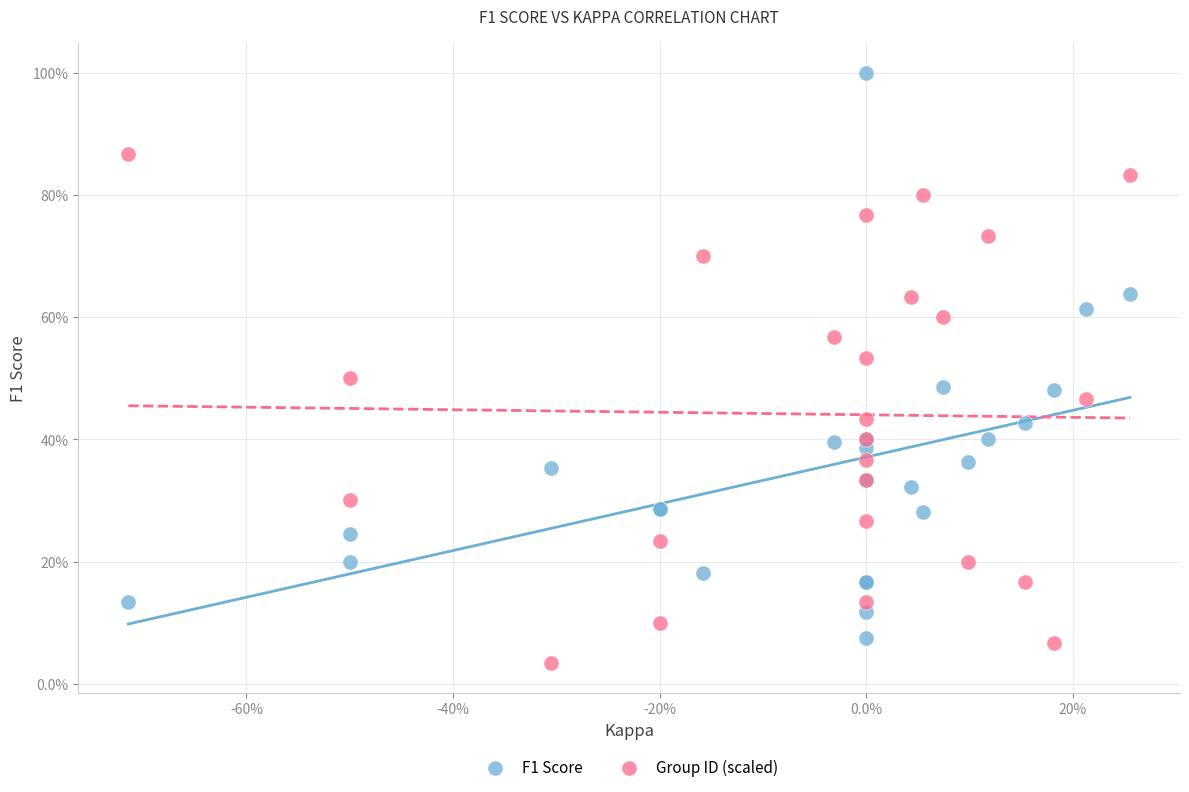

What are all the series names shown in the legend?

F1 Score, Group ID (scaled)